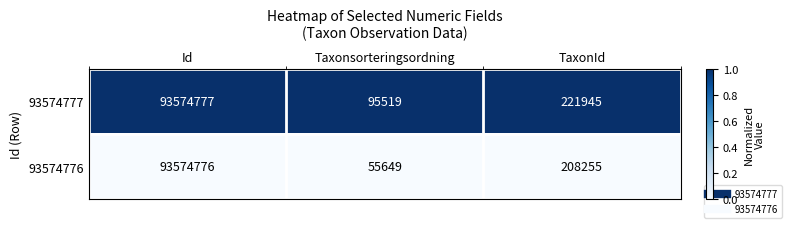

Is it true that 93574776 equals 60581763 at Id?

False